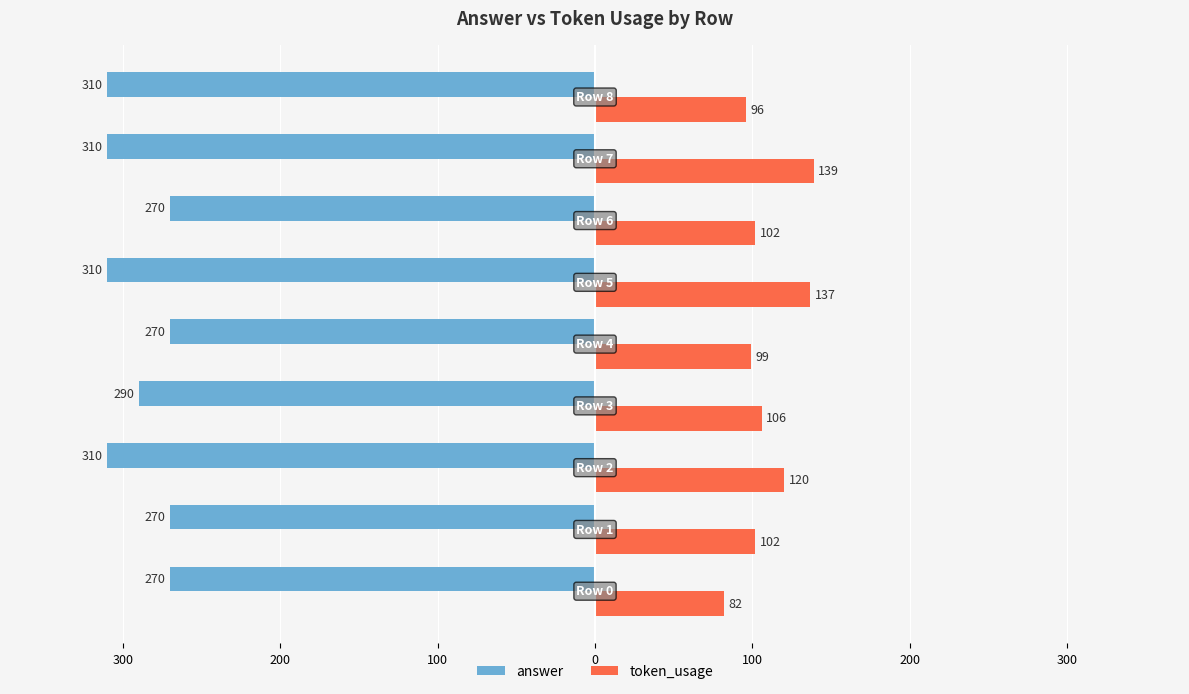

Reading left to right, transcribe all the data shown in this chart.

answer: 400=-270	300=-270	200=-310	100=-290	0=-270	100=-310	200=-270	300=-310	400=-310
token_usage: 400=82	300=102	200=120	100=106	0=99	100=137	200=102	300=139	400=96